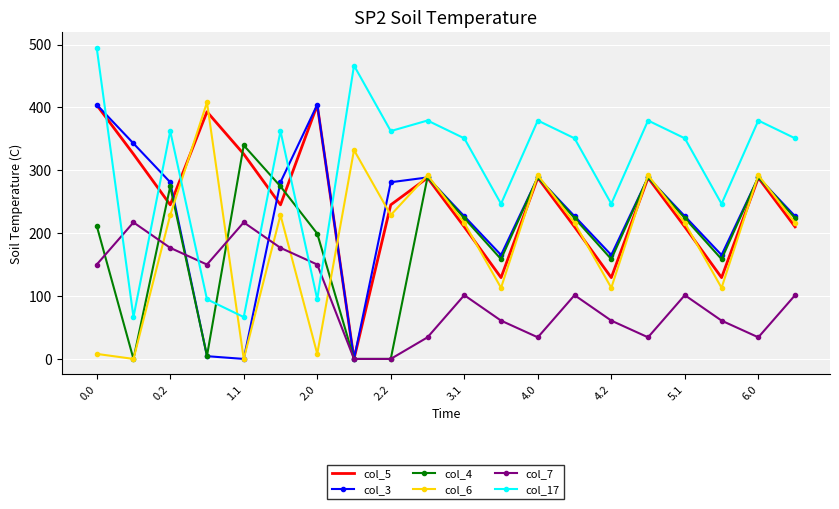

Which series has the largest total across all categories?

col_17